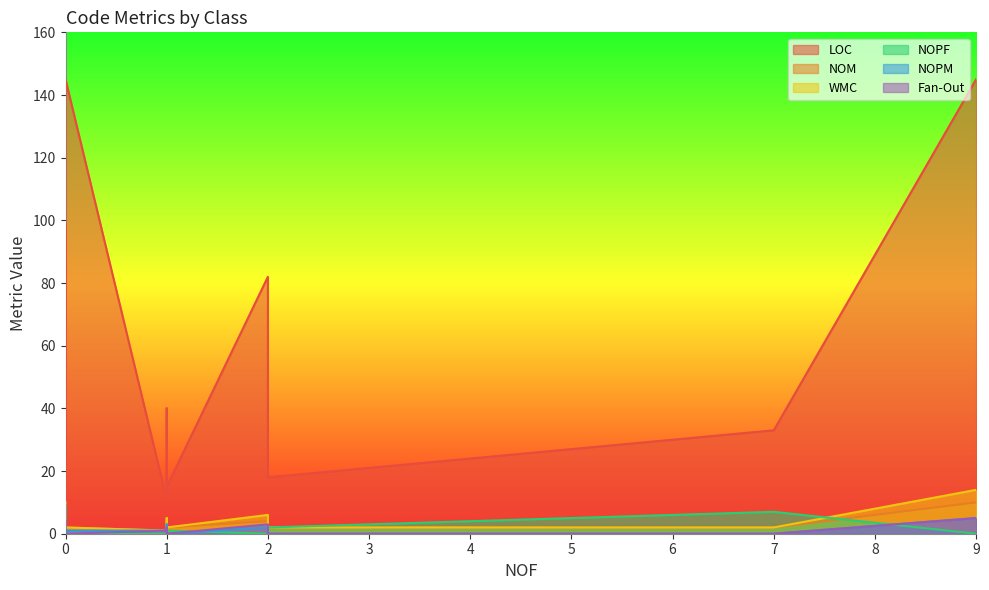

What is the label of the 12th point from the left?

4